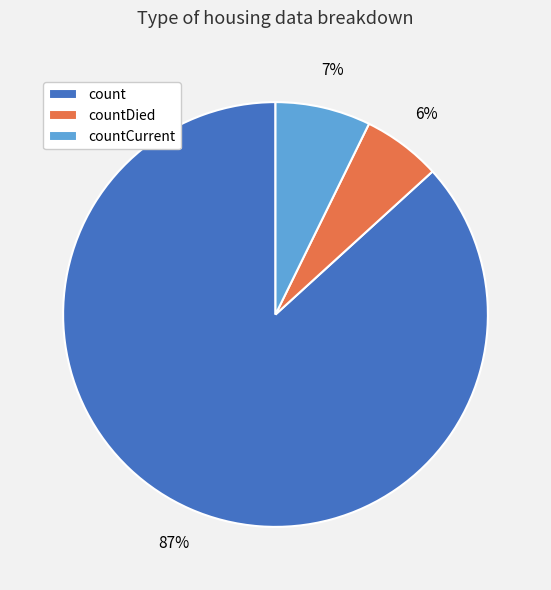

To the nearest percent, what is the difference between the largest and smallest slice percentages?

81%